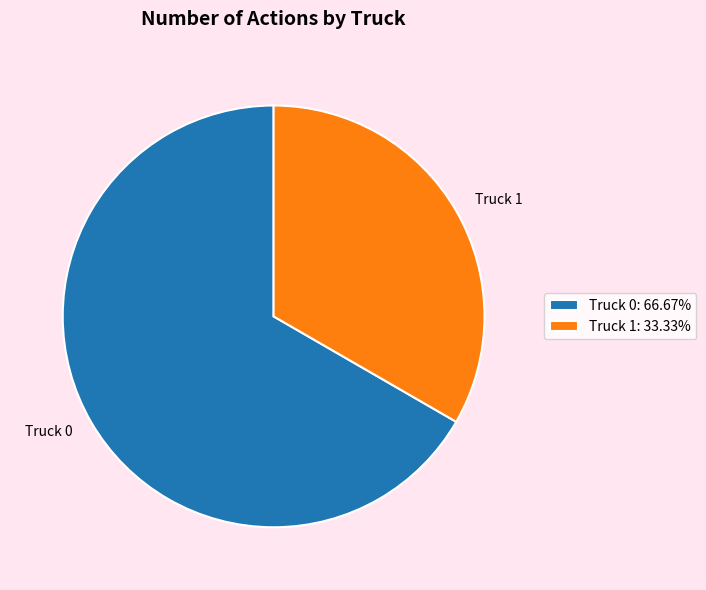

Does Truck 1: 33.33% account for over 50% of the chart?

No